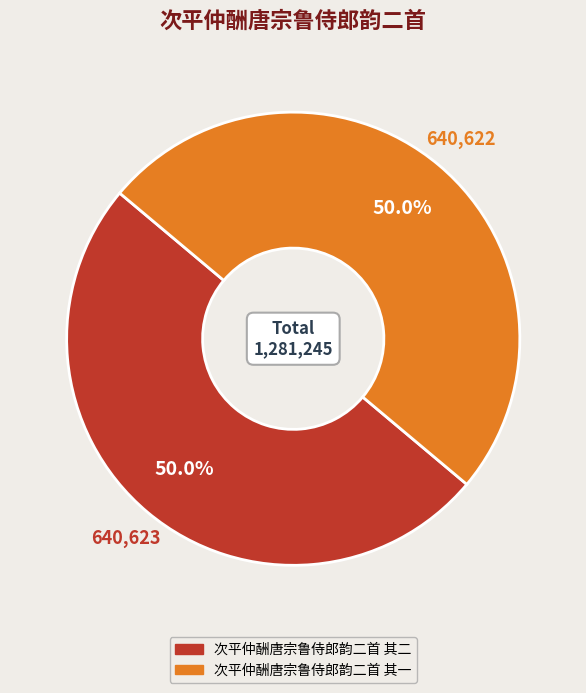

How many slices are in this pie chart?

2